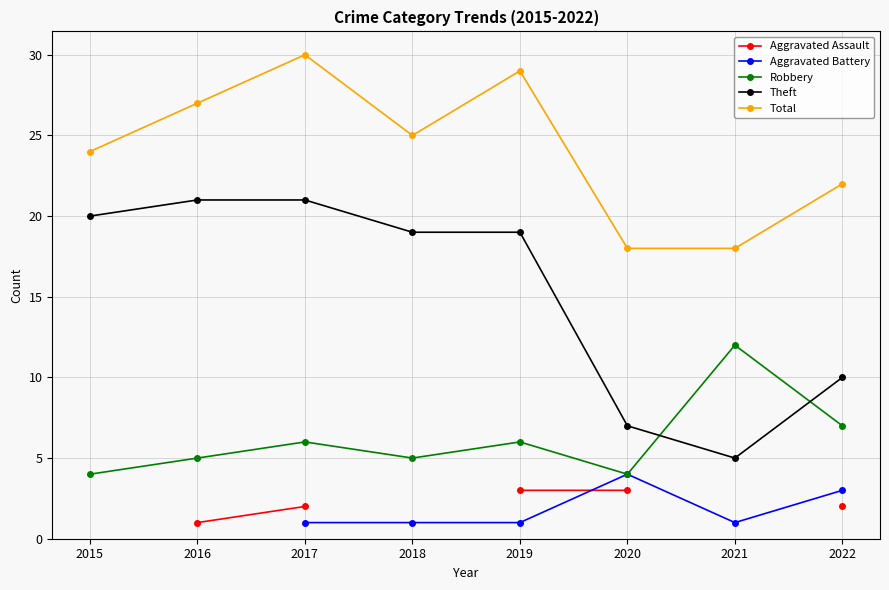

True or false: Theft and Aggravated Assault intersect in this chart.

False